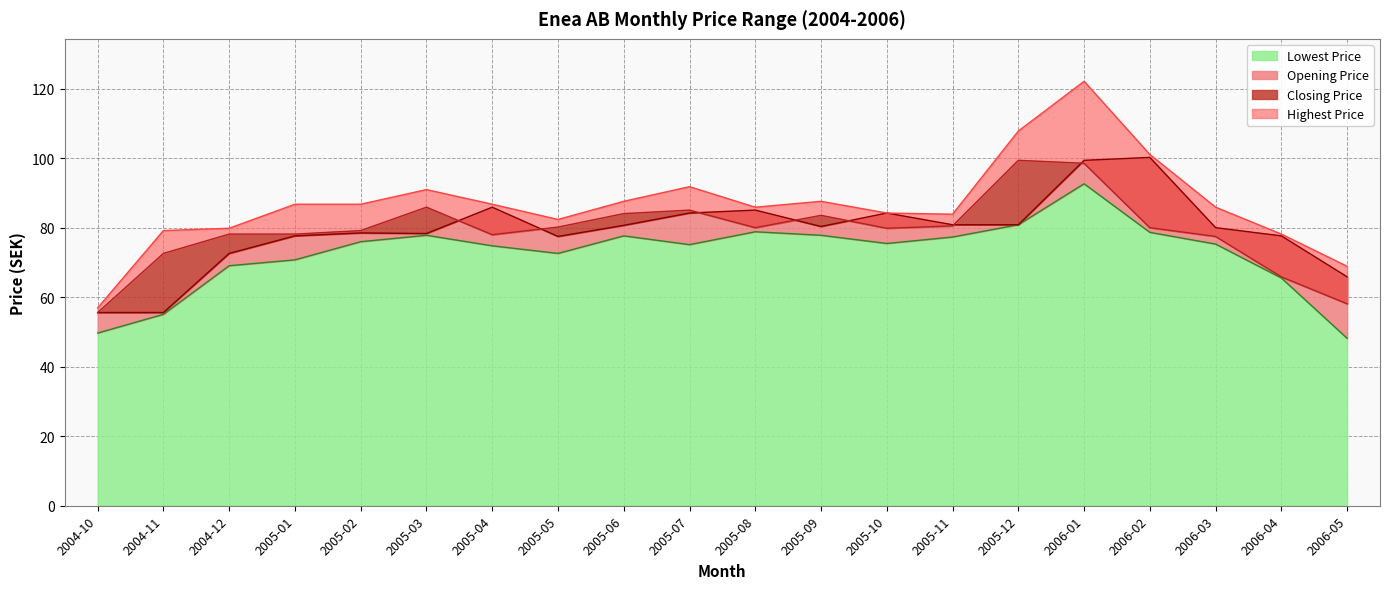

In Opening Price, how many points are lower than both neighbors (excluding endpoints)?

3